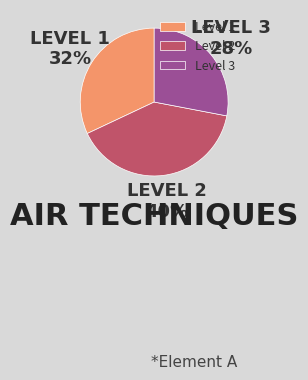

Do Level 2 and Level 1 together represent more than half of the pie?

Yes